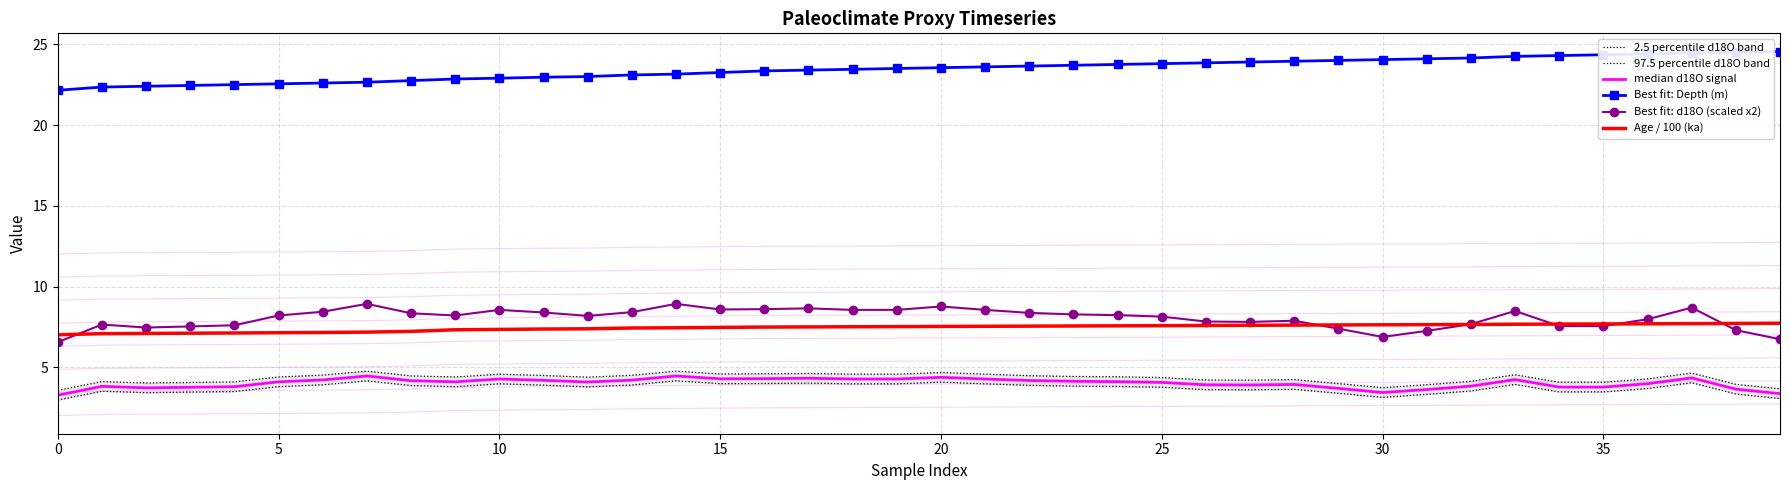

Is it true that Age / 100 (ka) equals 9.8 at 19?

False